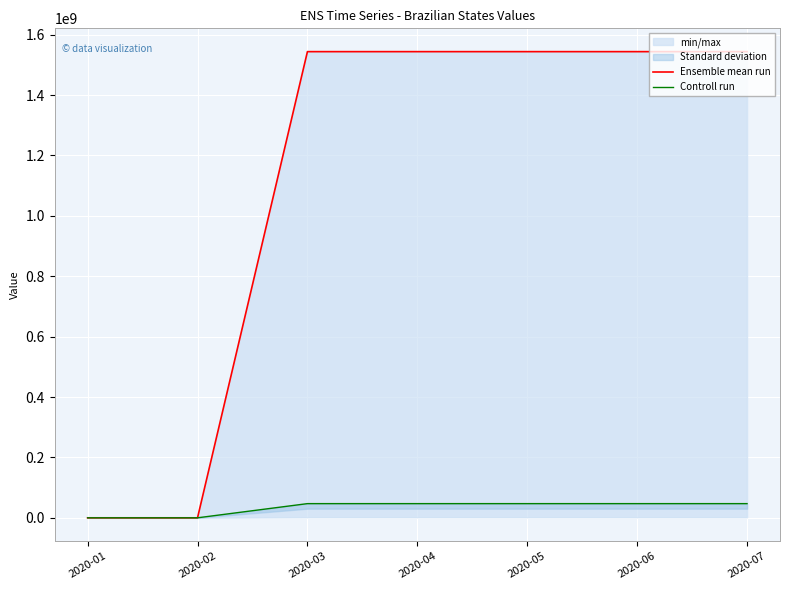

How many lines are shown in the chart?

2